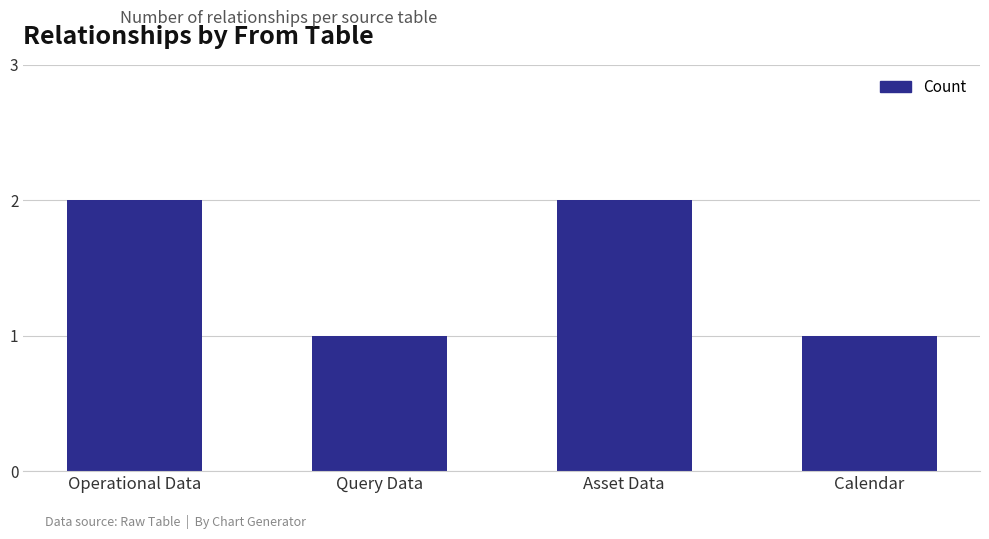

Are the bars grouped side by side (vs. stacked)?

No